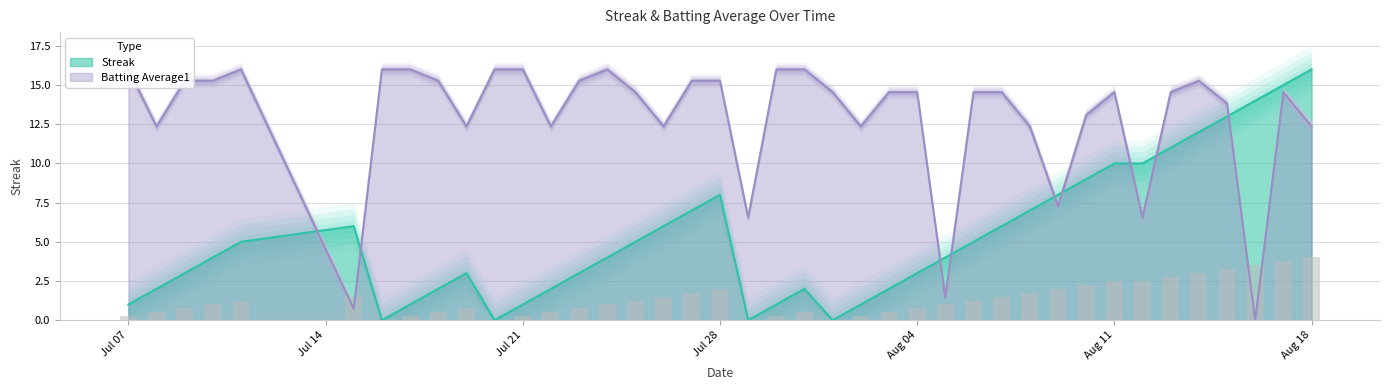

Reading left to right, what are all the values shown in this chart?

Streak: 1.0	2.0	3.0	4.0	5.0	6.0	0.0	1.0	2.0	3.0	0.0	1.0	2.0	3.0	4.0	5.0	6.0	7.0	8.0	0.0	1.0	2.0	0.0	1.0	2.0	3.0	4.0	5.0	6.0	7.0	8.0	9.0	10.0	10.0	11.0	12.0	13.0	14.0	15.0	16.0
Batting Average1: 16.0	12.4	15.3	15.3	16.0	0.7	16.0	16.0	15.3	12.4	16.0	16.0	12.4	15.3	16.0	14.5	12.4	15.3	15.3	6.5	16.0	16.0	14.5	12.4	14.5	14.5	1.5	14.5	14.5	12.4	7.3	13.1	14.5	6.5	14.5	15.3	13.8	0.0	14.5	12.4